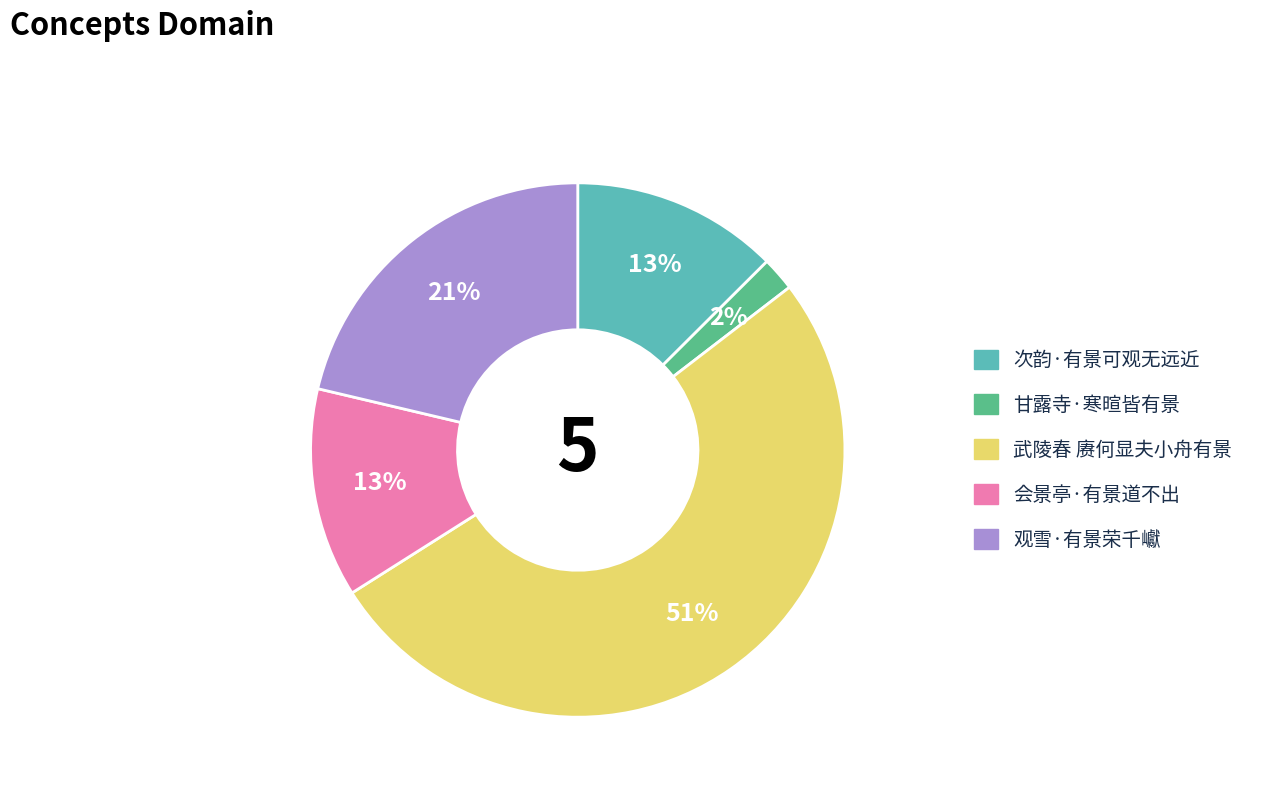

Is there a majority slice in this chart?

Yes